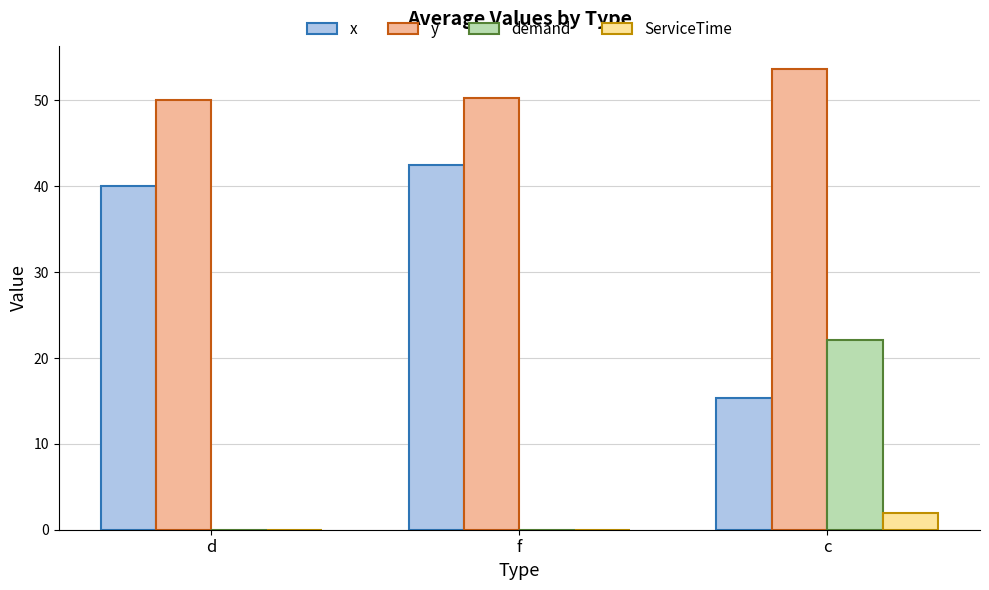

Which series has the largest total across all categories?

y